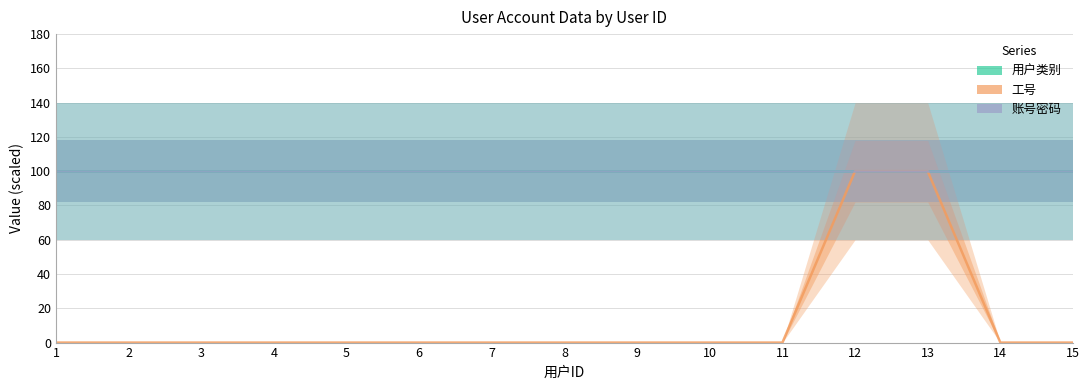

What is the greatest value displayed?

100.0